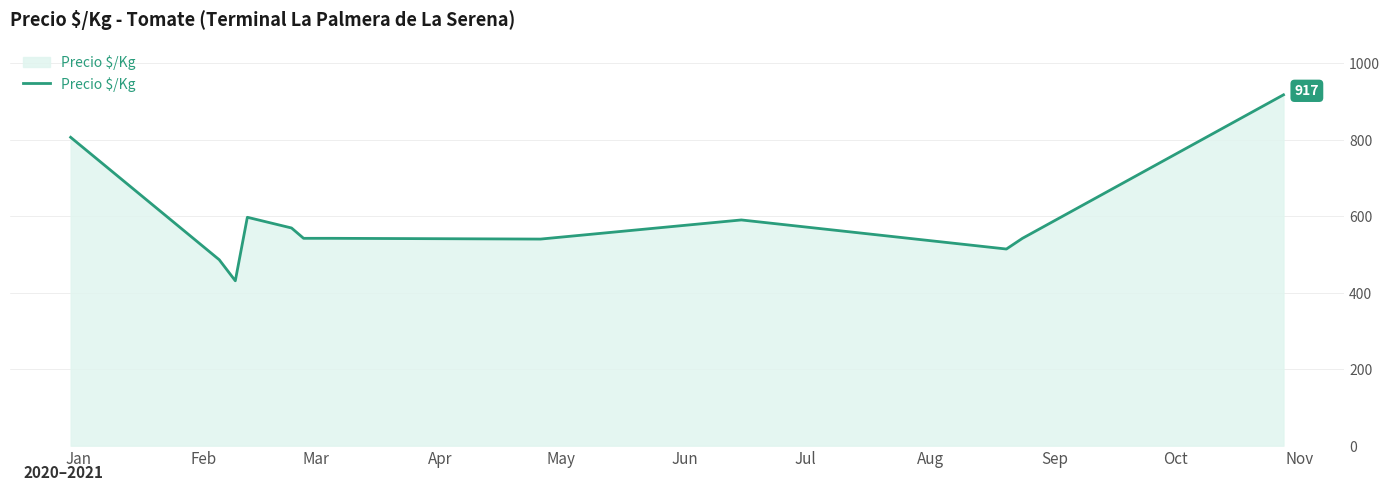

What is the smallest value displayed?

431